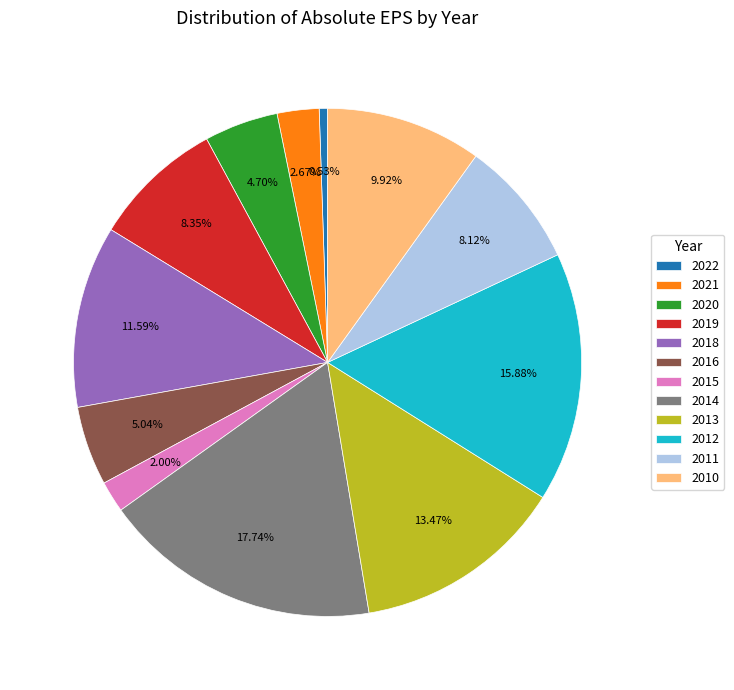

Which category has the smallest portion of the pie?

2022